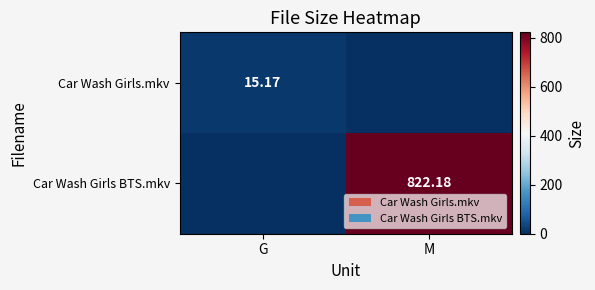

True or false: Car Wash Girls BTS.mkv has a value of 1284.2 at M.

False